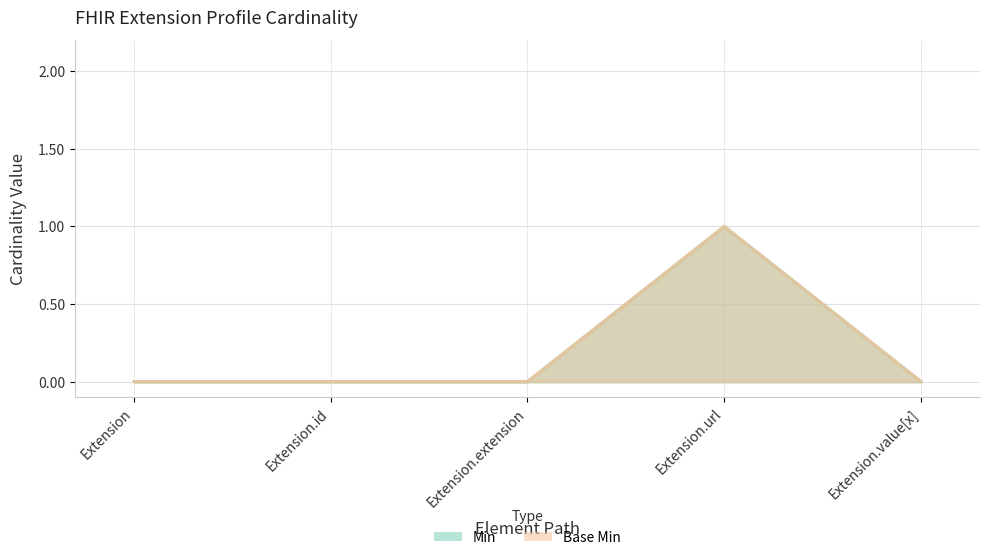

True or false: Min has more than 2 points higher than both neighbors.

False